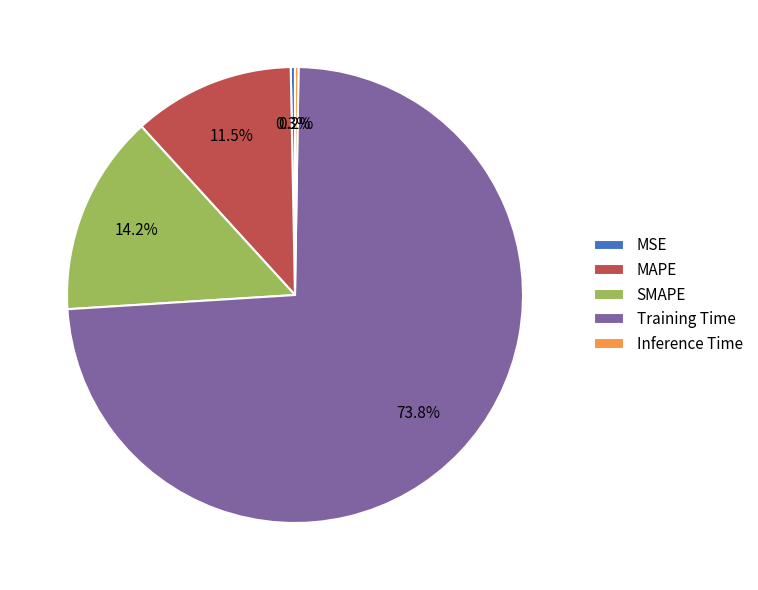

Which slice is the largest?

Training Time